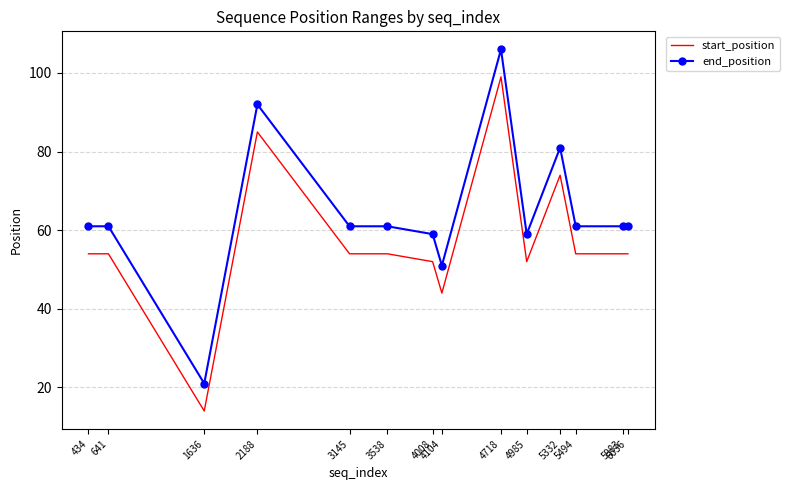

Which series has the largest total across all categories?

end_position